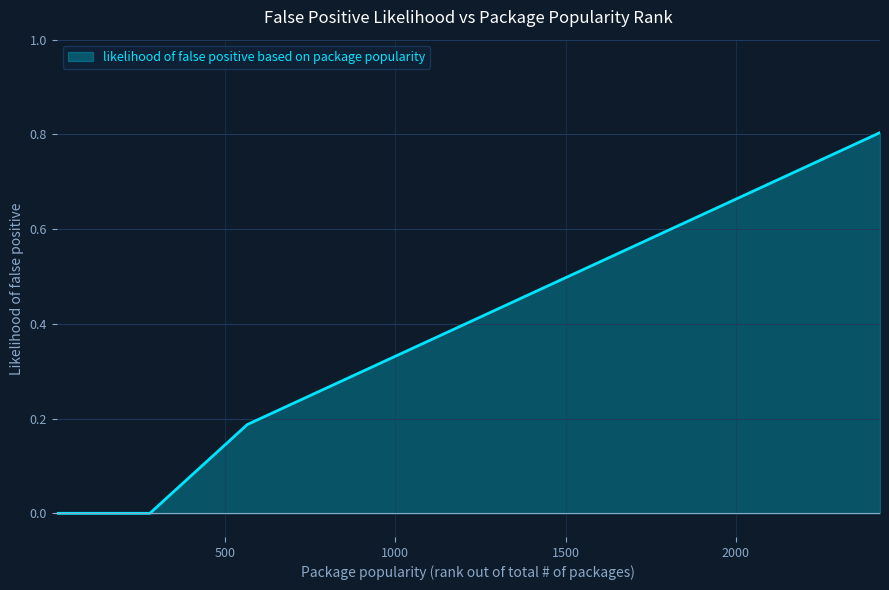

What is the difference between the maximum and minimum values?

0.8